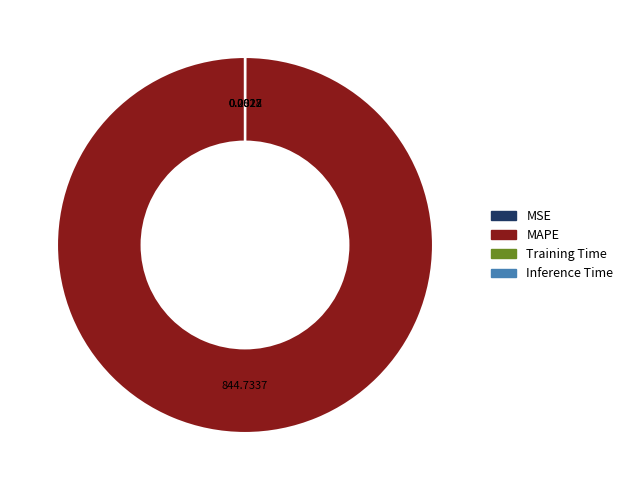

Does MAPE account for over 50% of the chart?

Yes